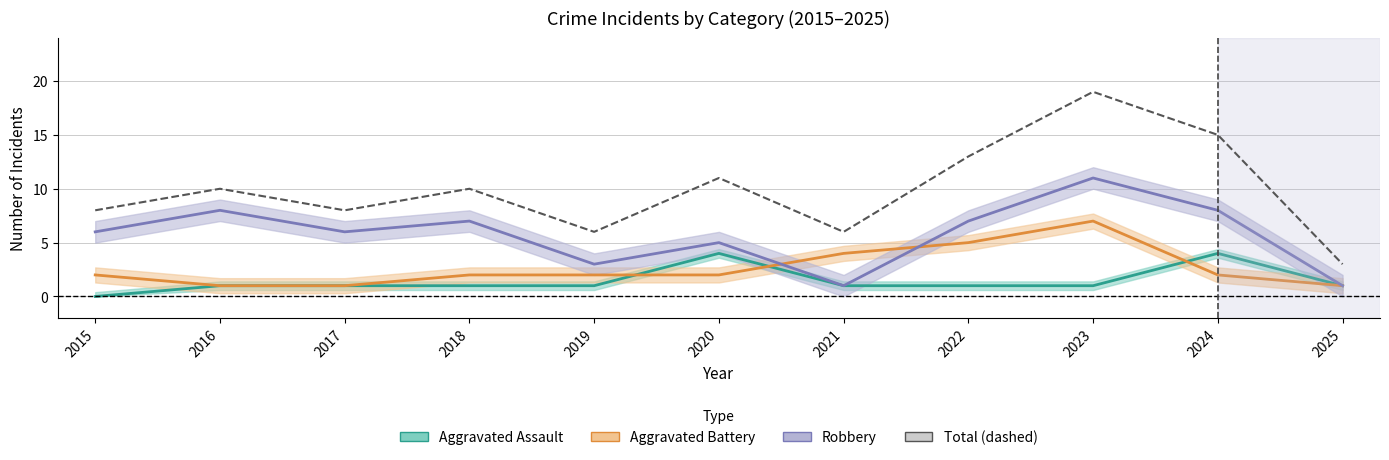

Reading left to right, list all the values displayed in this chart.

8	10	8	10	6	11	6	13	19	15	3